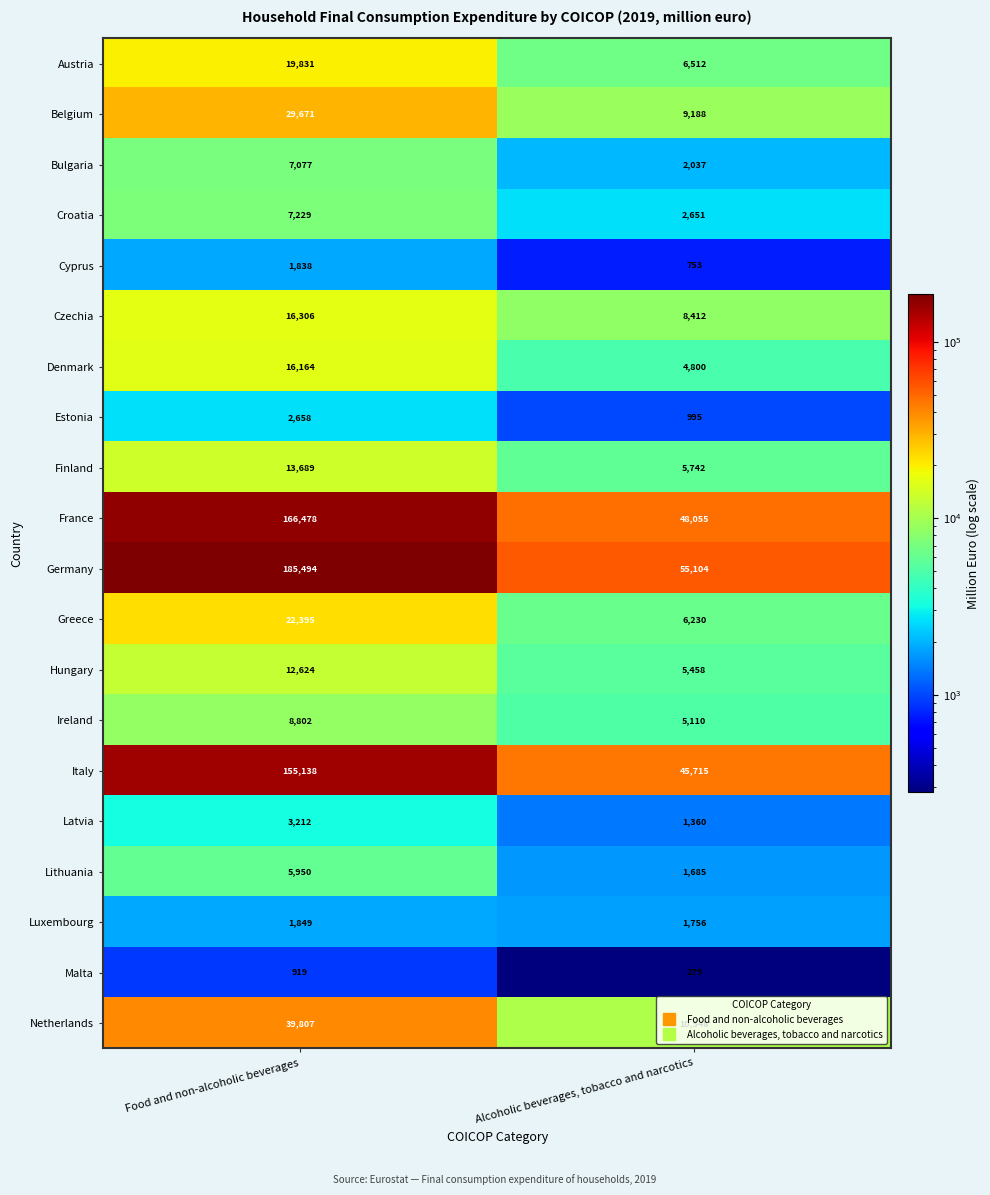

Which series has the widest spread of values?

Germany